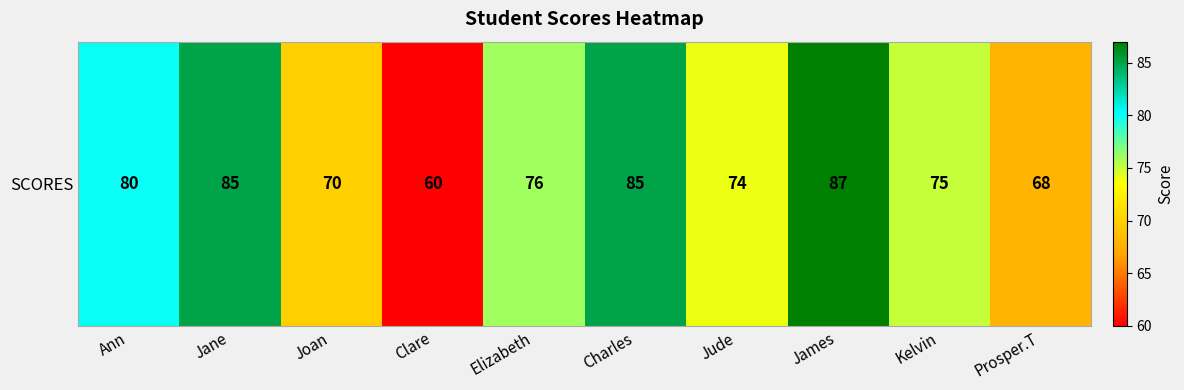

Rank the categories by value from highest to lowest.

James, Jane, Charles, Ann, Elizabeth, Kelvin, Jude, Joan, Prosper.T, Clare